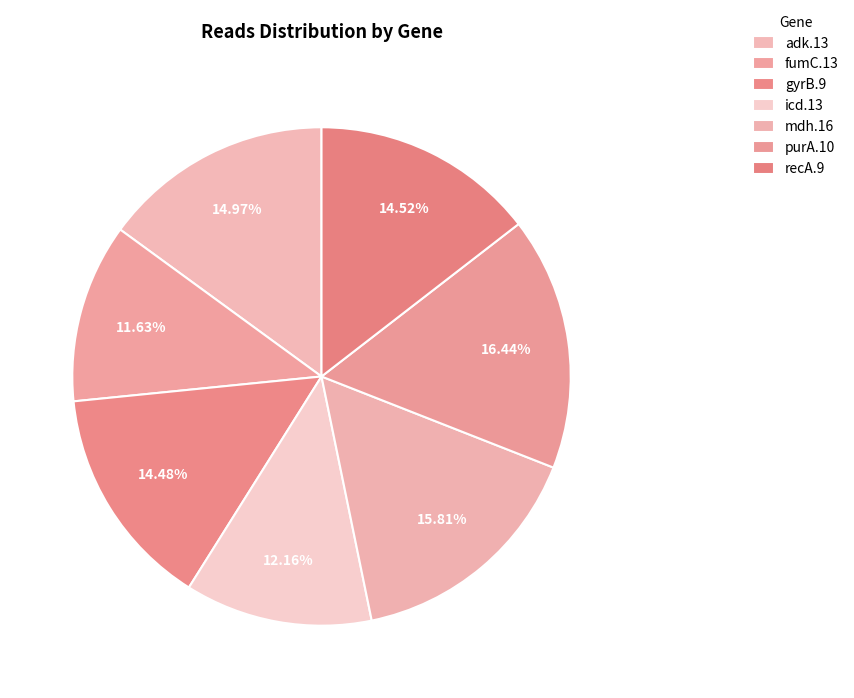

How many segments does this pie chart have?

7